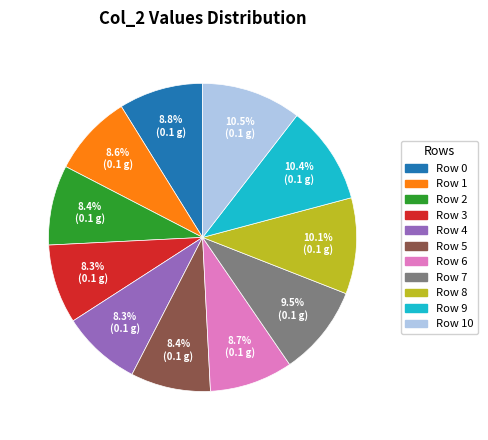

Is Row 9 the majority of the pie?

No